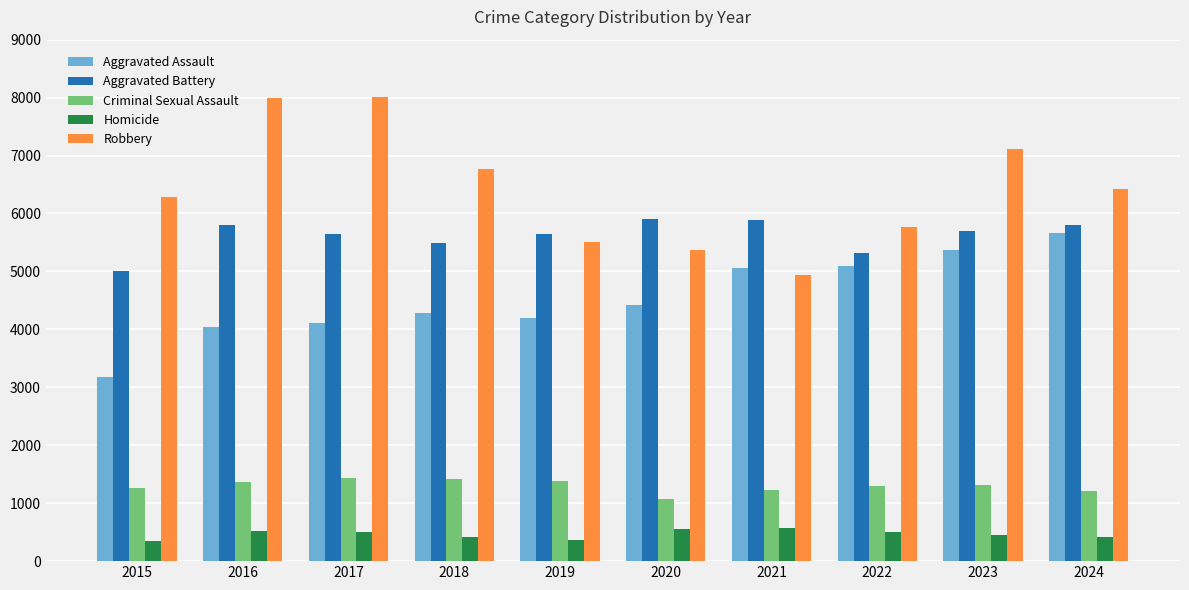

What is the difference between the highest and lowest values at 2022?

5268